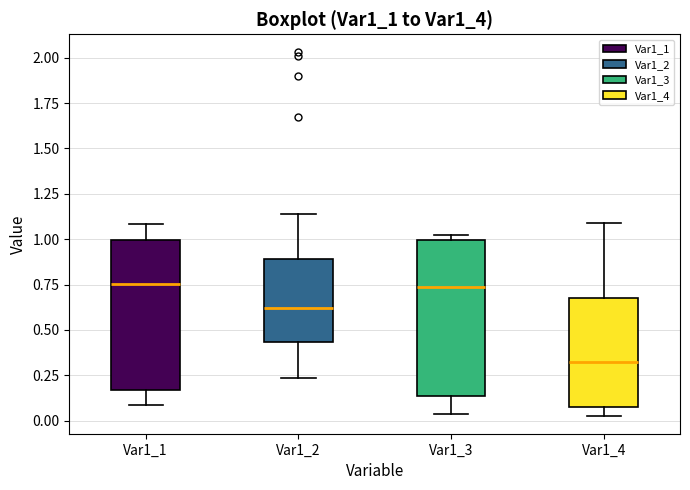

Reading left to right, transcribe this box plot: for each box, give where its median line is, the range the box spans, and where its two whiskers end, as read against the y-axis. The values are not printed on the chart, so give them approximately, as read against the axis.

Var1_1: median 0.75, box 0.15 to 1.00, whiskers 0.10 to 1.10
Var1_2: median 0.60, box 0.45 to 0.90, whiskers 0.25 to 1.15
Var1_3: median 0.75, box 0.15 to 1.00, whiskers 0.05 to 1.00 (just above the box's upper edge)
Var1_4: median 0.30, box 0.10 to 0.70, whiskers 0.05 to 1.10